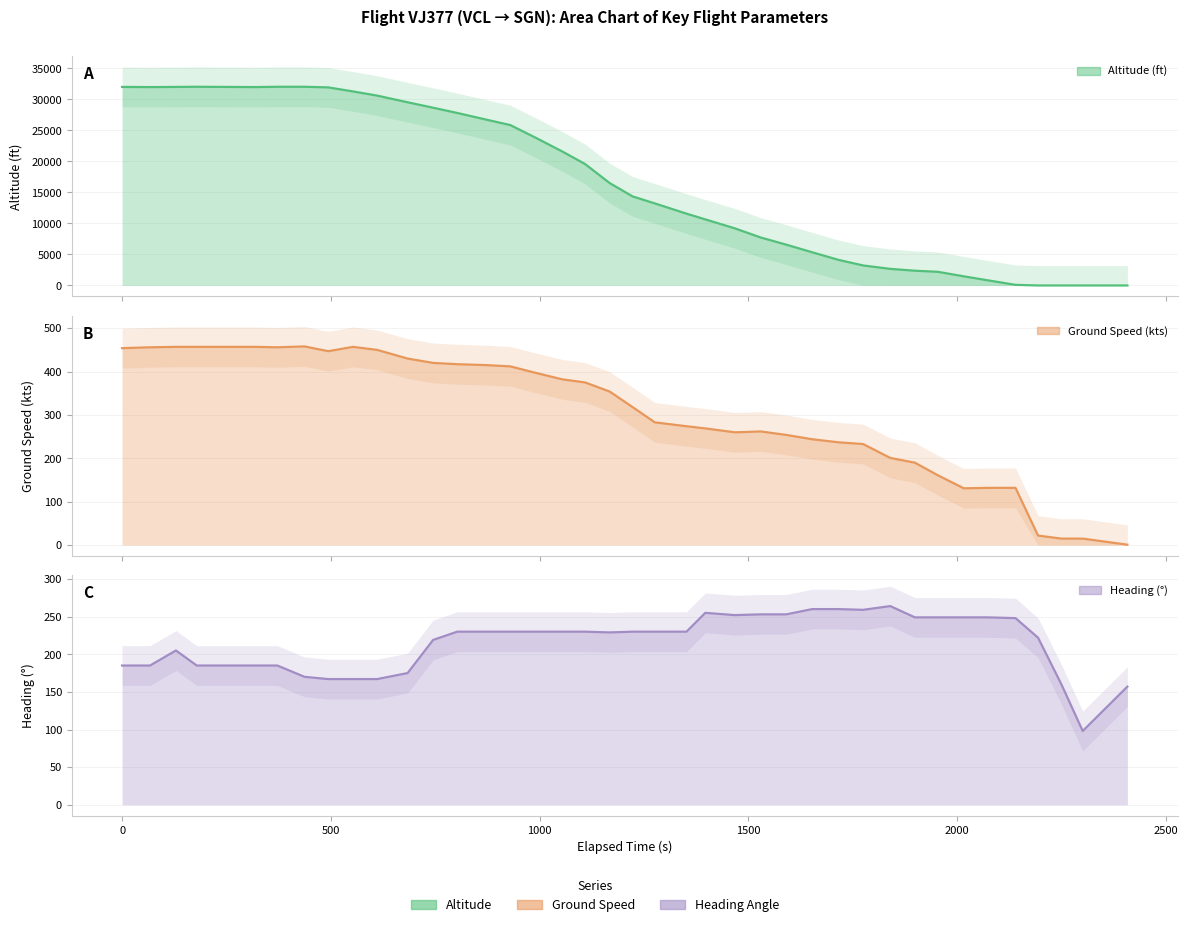

How many intersections are there between Heading (°) and Altitude (ft)?

1